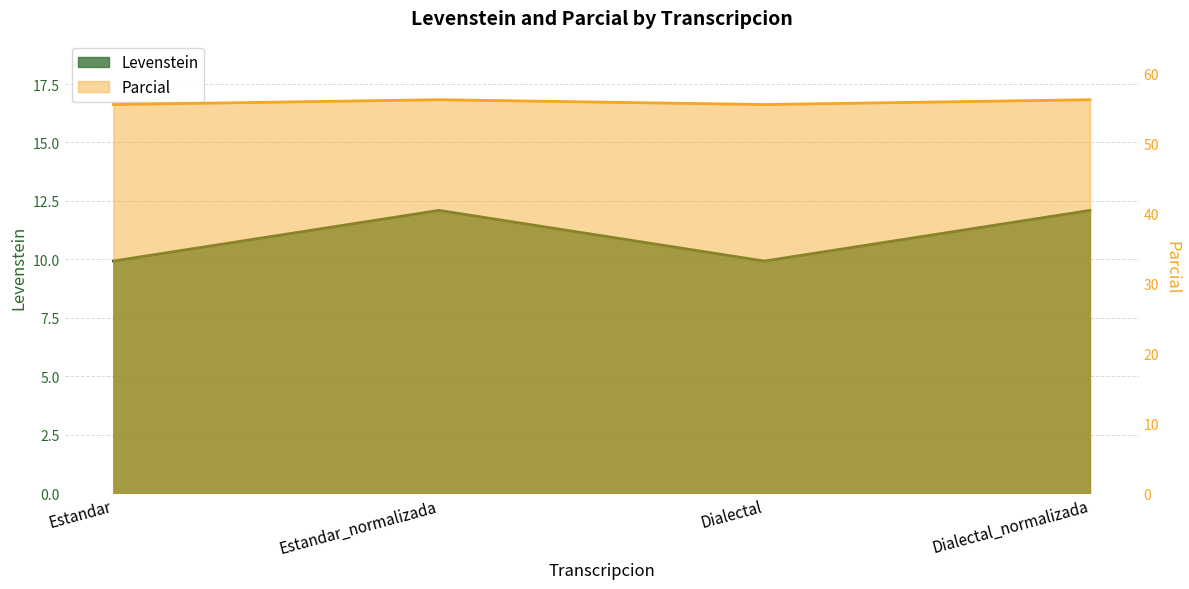

Which has a higher value, Estandar_normalizada or Dialectal_normalizada?

Estandar_normalizada